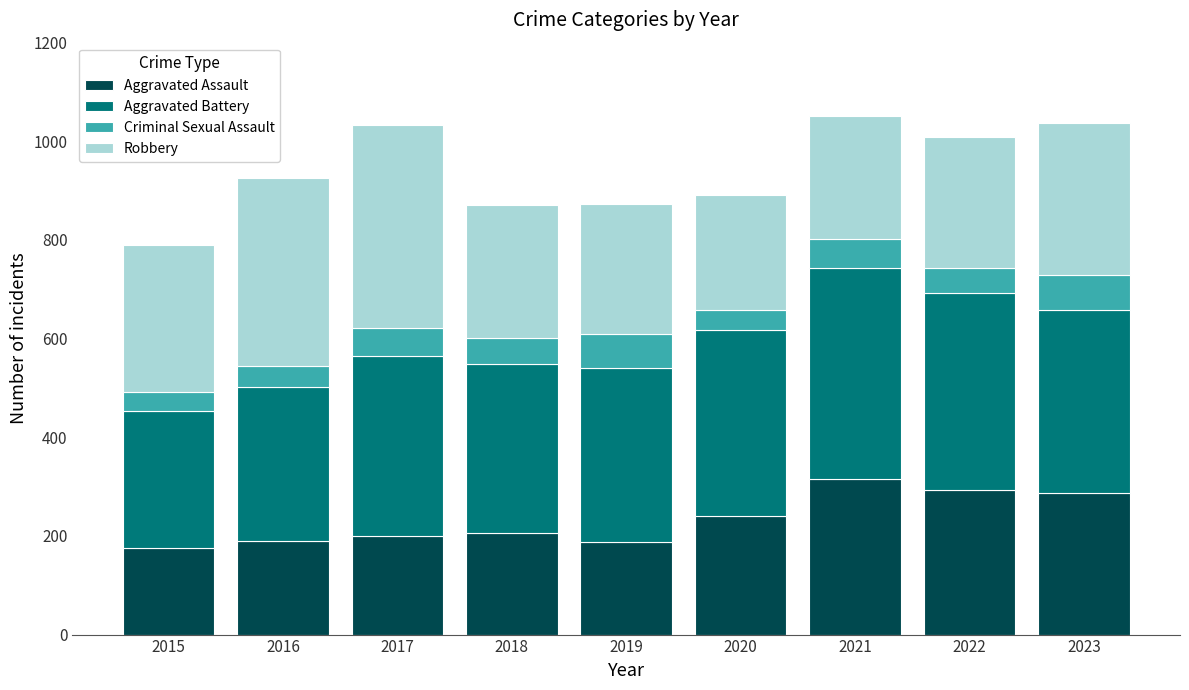

The Aggravated Assault series shows 287 at 2023. True or false?

True